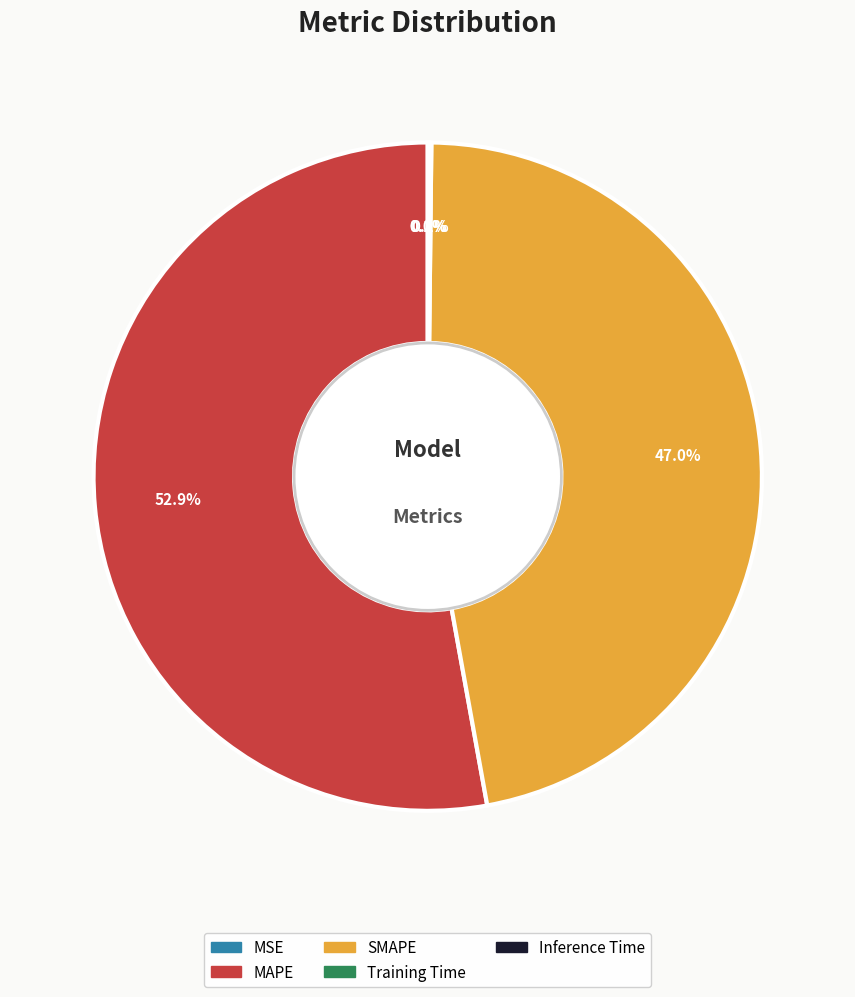

Which slice represents more than half of the pie?

MAPE